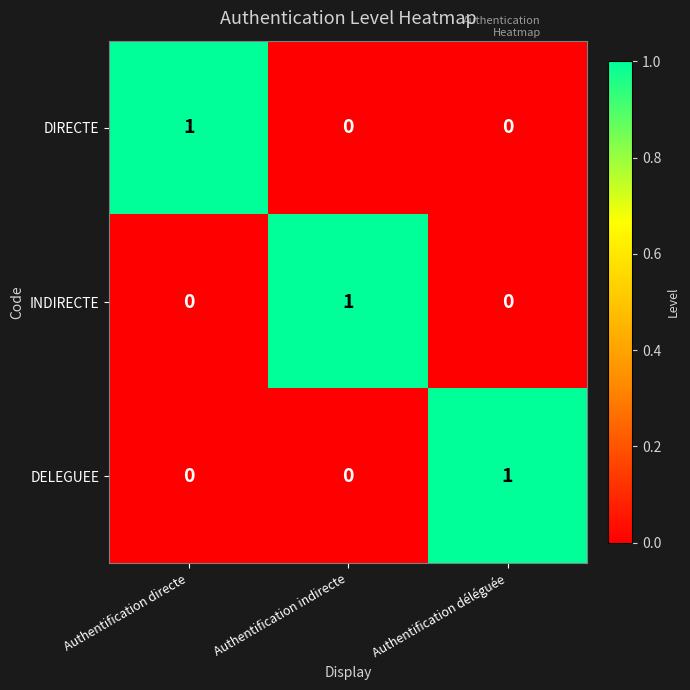

What is the difference between the highest and lowest values at Authentification directe?

1